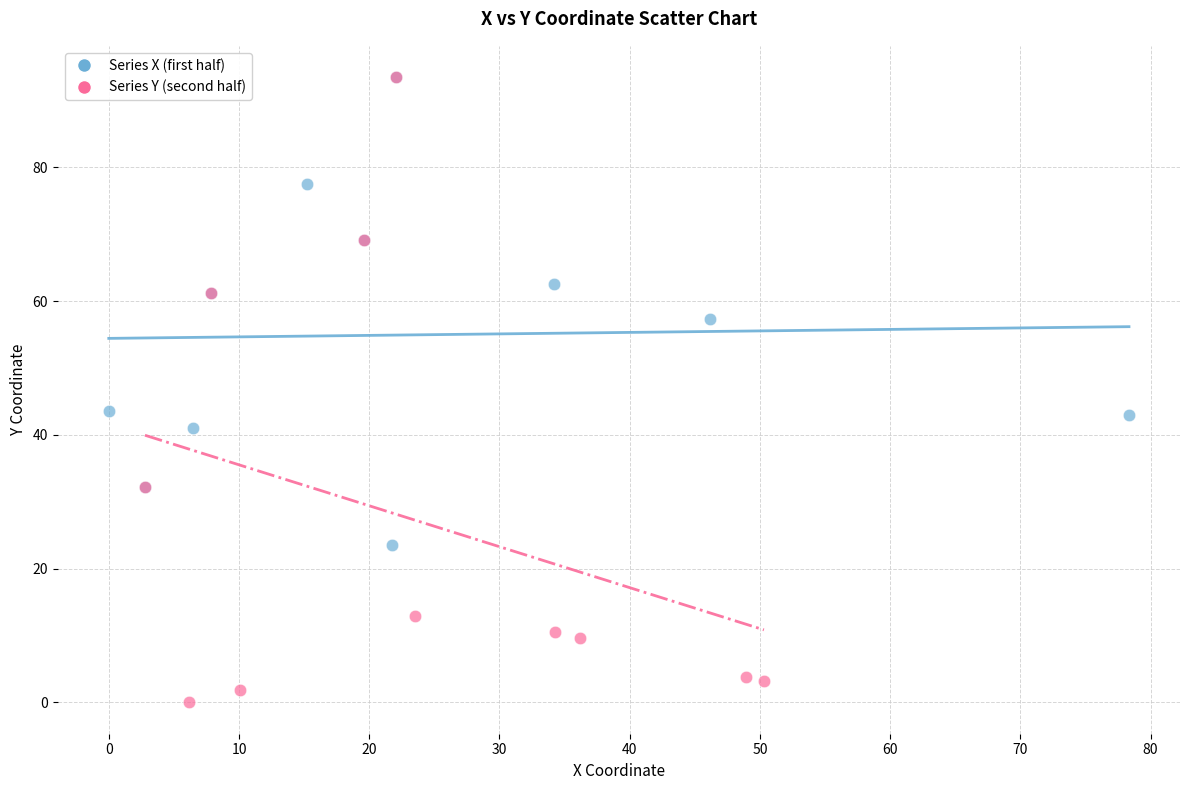

Which series has the largest Y range (max minus min)?

Series Y (second half)